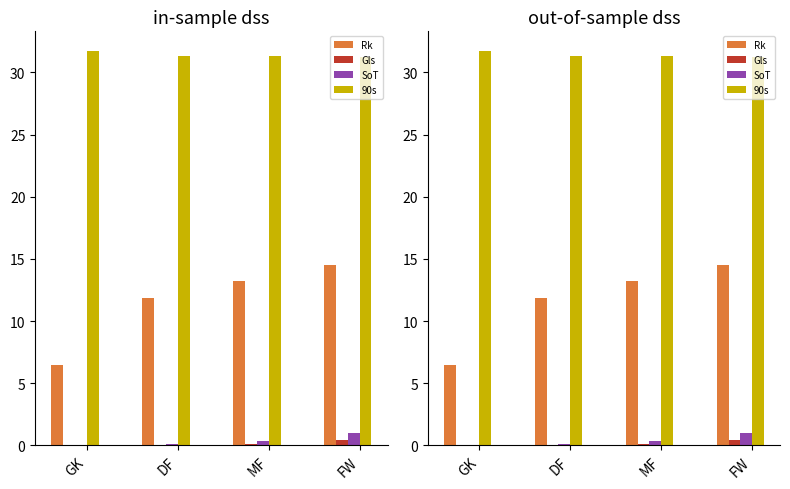

Is it true that Gls equals 0.0 at DF?

True